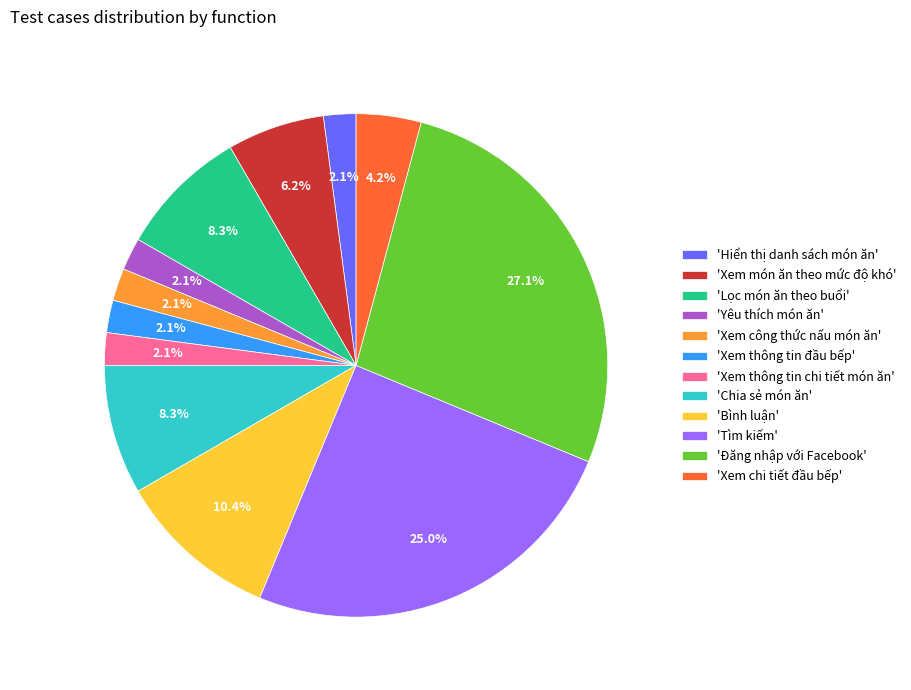

What is the largest slice in the pie chart?

'Đăng nhập với Facebook'